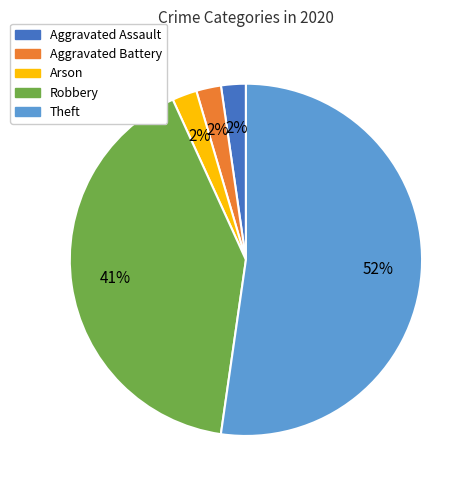

Which has a higher value, Theft or Robbery?

Theft